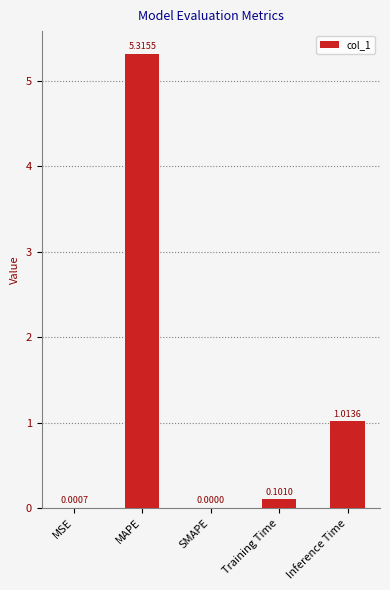

How many values are above zero?

4